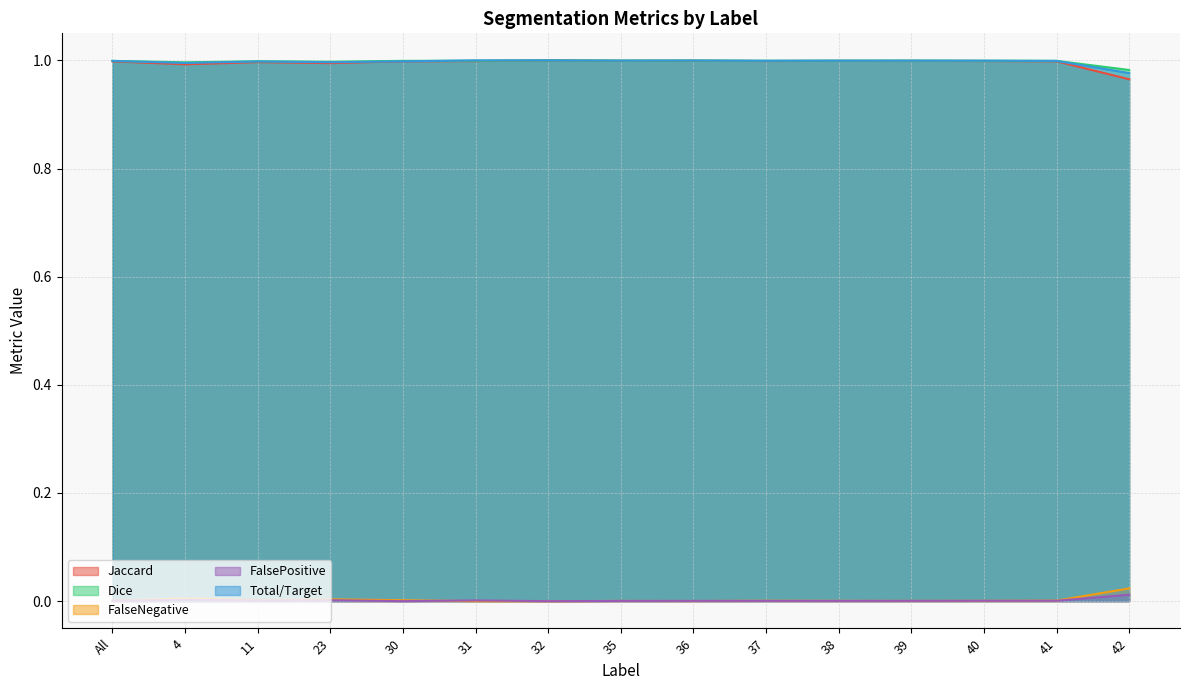

True or false: Dice has a value of 0.4 at 41.

False